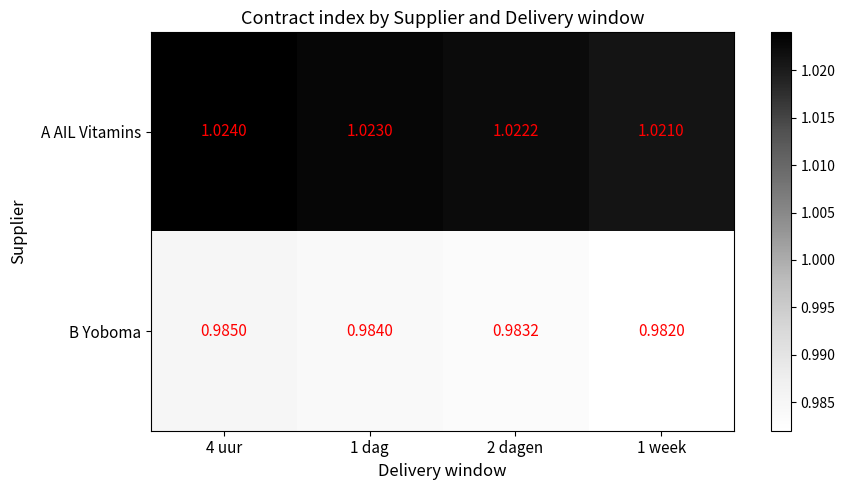

At how many categories does at least one series exceed 1?

4